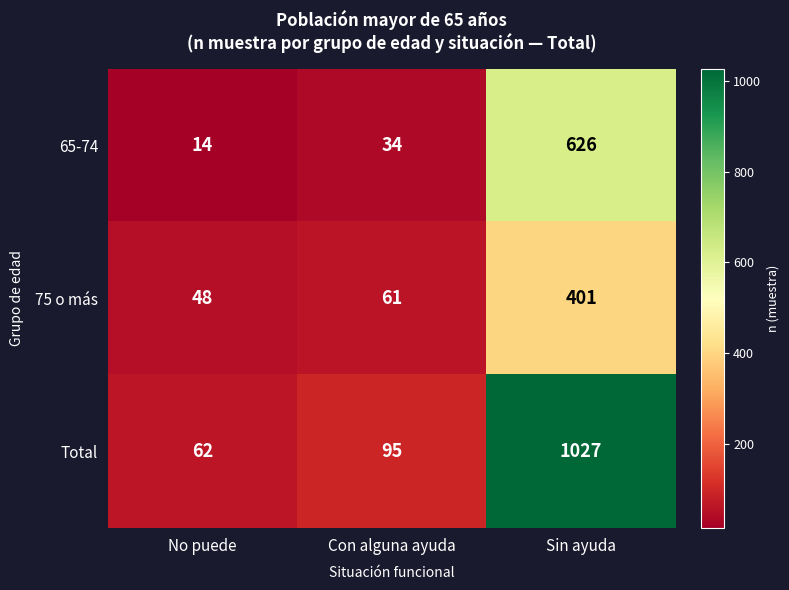

Which category has the lowest value across all series?

No puede